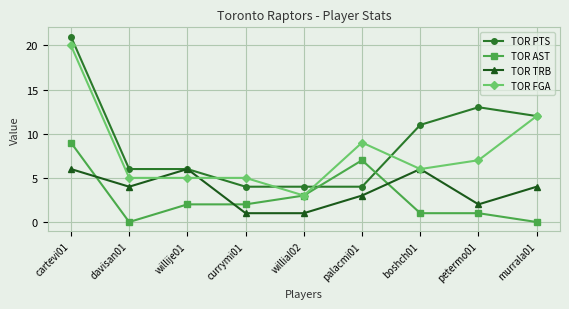

Which series changed the most between boshch01 and petermo01?

TOR TRB